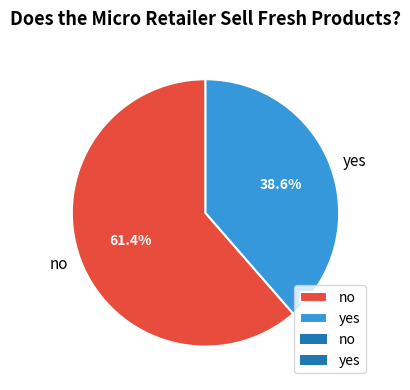

What is the smallest slice in the pie chart?

yes